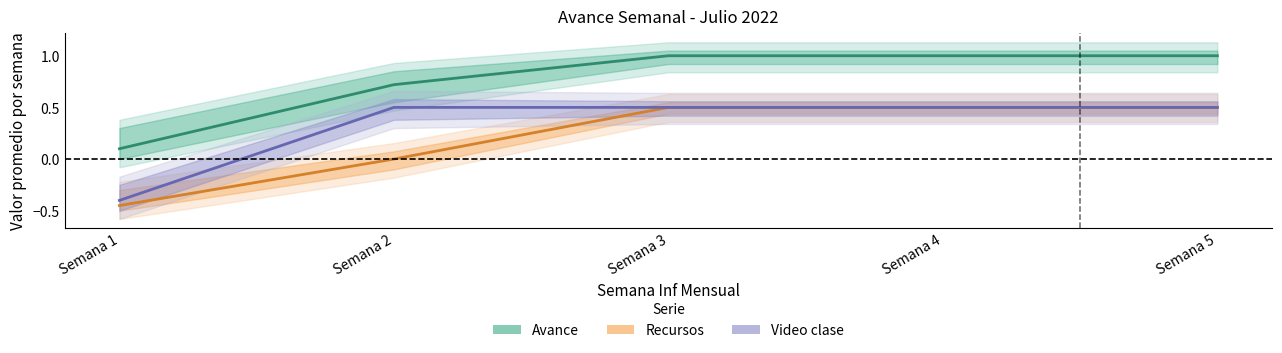

What is the lowest value of the Avance series?

0.1